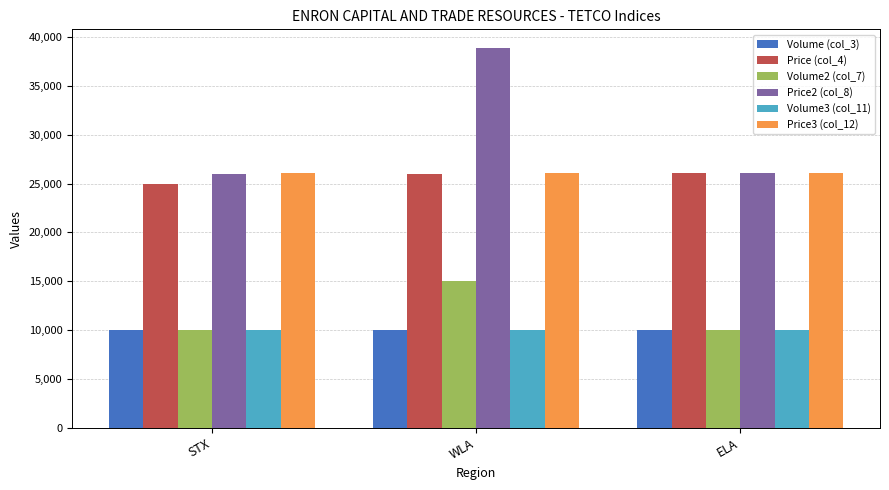

What is the highest value of the Volume (col_3) series?

10000